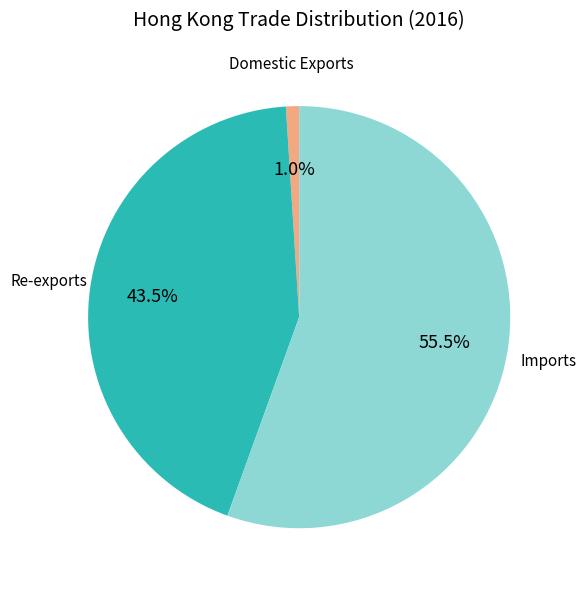

Which has a higher value, Imports or Domestic Exports?

Imports